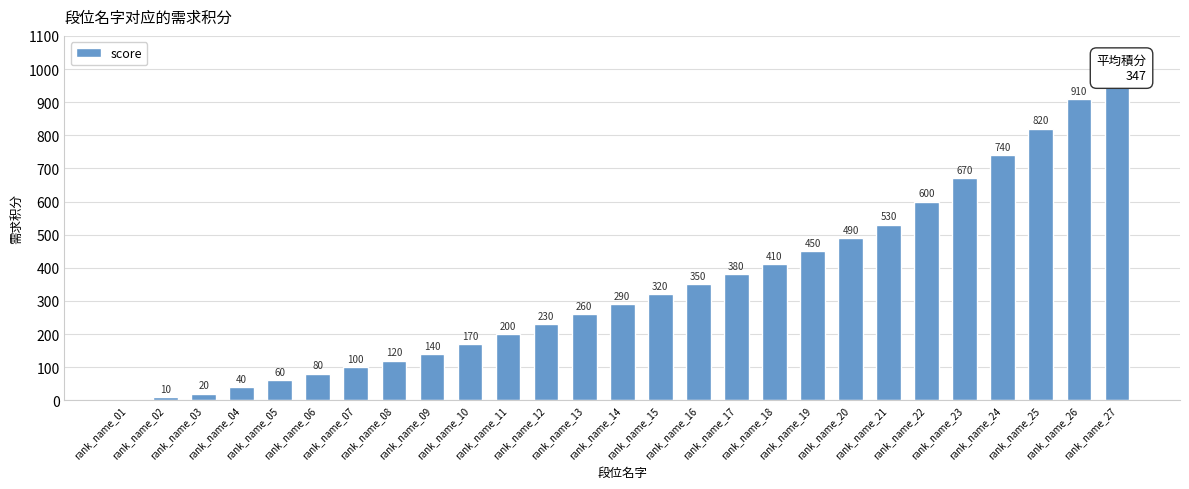

Rank the categories by value from highest to lowest.

rank_name_27, rank_name_26, rank_name_25, rank_name_24, rank_name_23, rank_name_22, rank_name_21, rank_name_20, rank_name_19, rank_name_18, rank_name_17, rank_name_16, rank_name_15, rank_name_14, rank_name_13, rank_name_12, rank_name_11, rank_name_10, rank_name_09, rank_name_08, rank_name_07, rank_name_06, rank_name_05, rank_name_04, rank_name_03, rank_name_02, rank_name_01